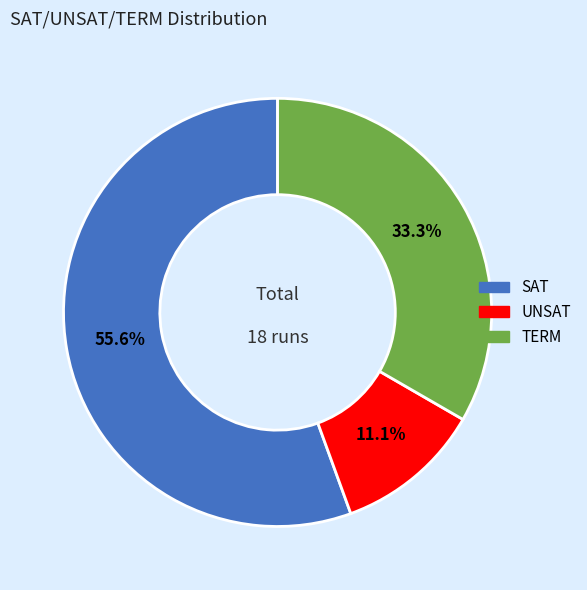

Is SAT the majority of the pie?

Yes